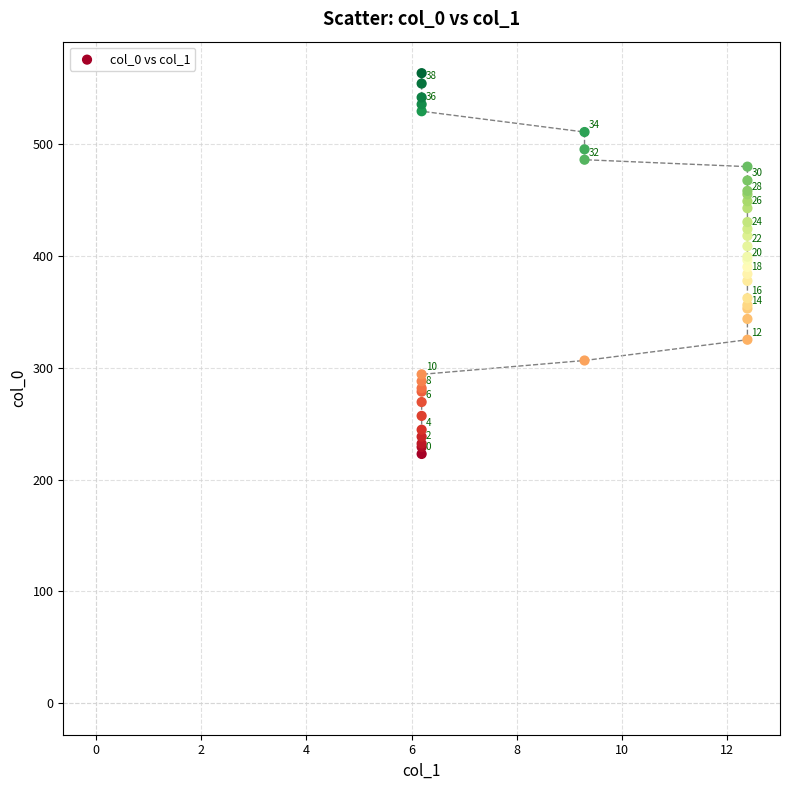

What Y value in the scatter plot is closest to 393?

390.1